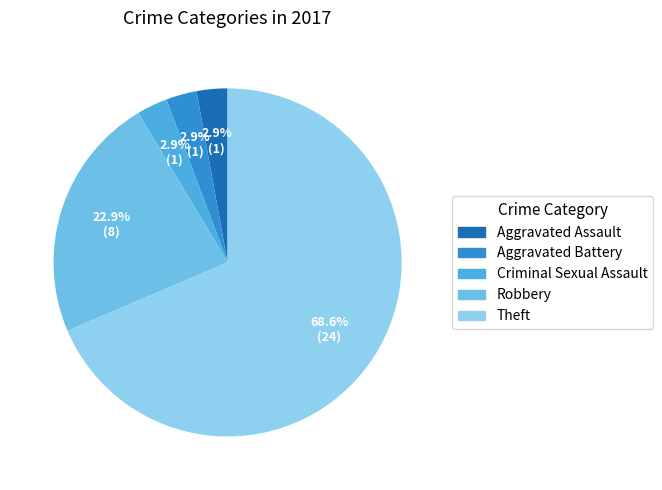

How much of the chart is everything except Criminal Sexual Assault?

97.1%